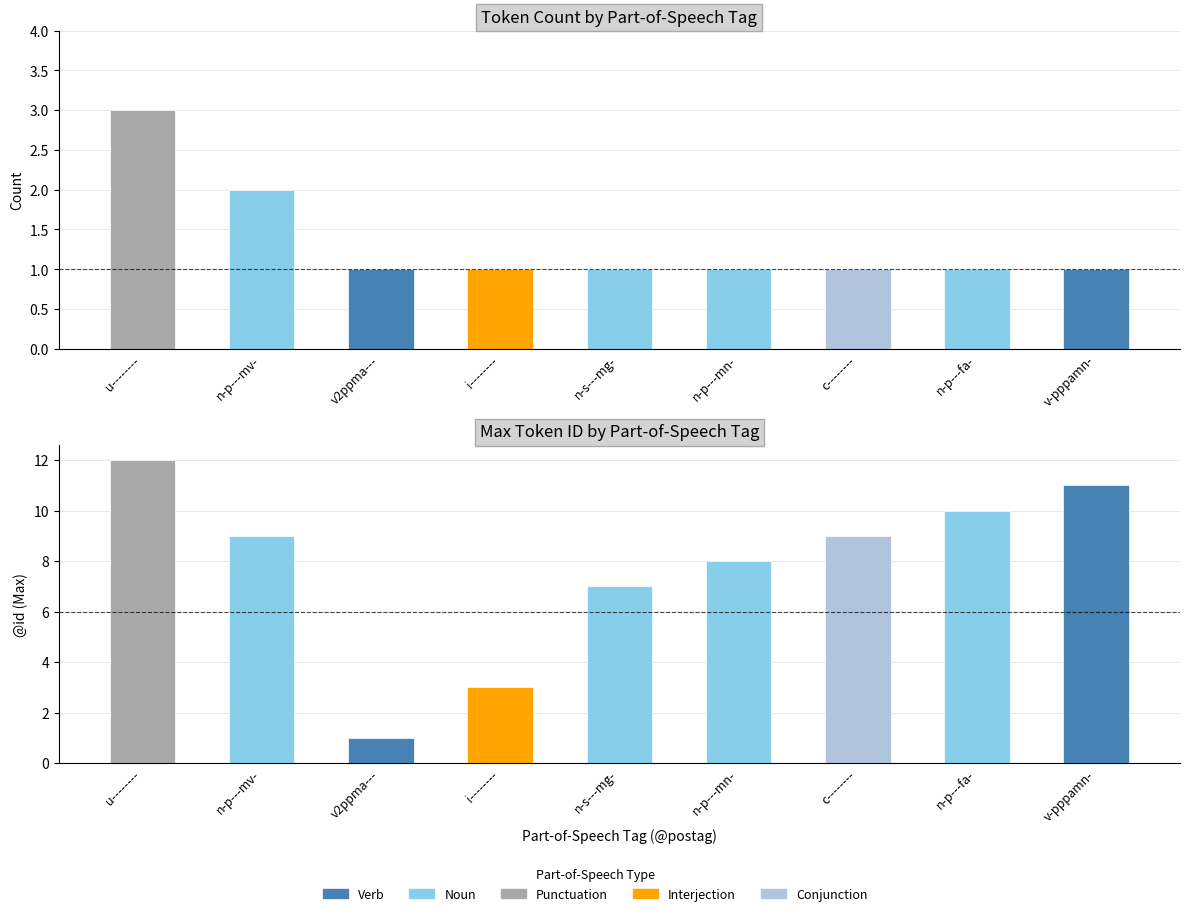

What is the spread (max minus min) of values at n-p---fa-?

9